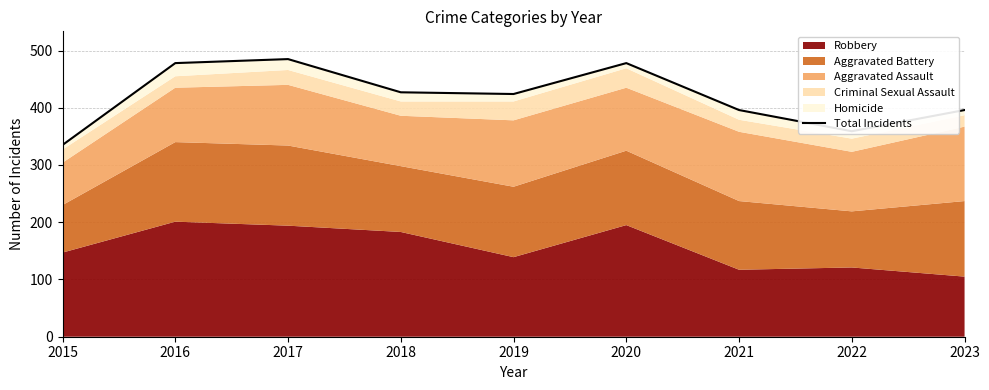

At which category does the data reach its first local valley?

2019